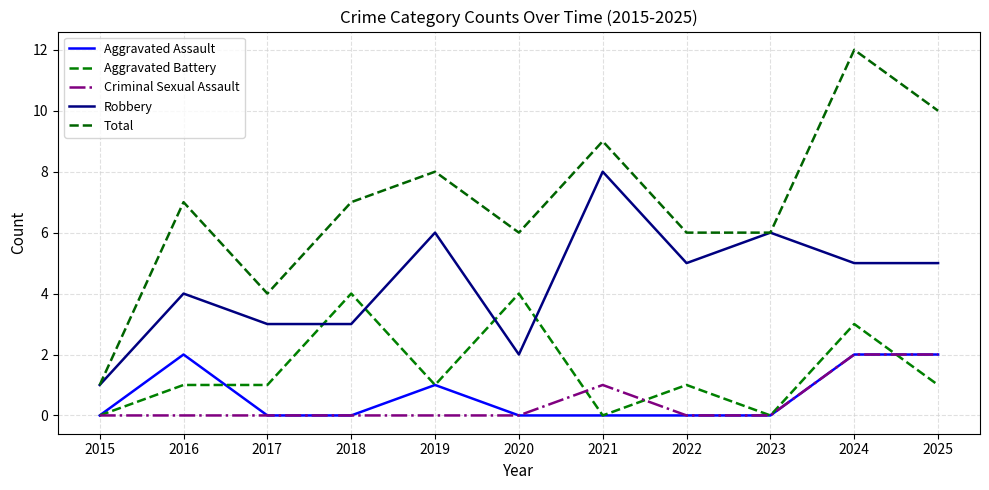

What is the difference between the second highest and second lowest values in the Total series?

6